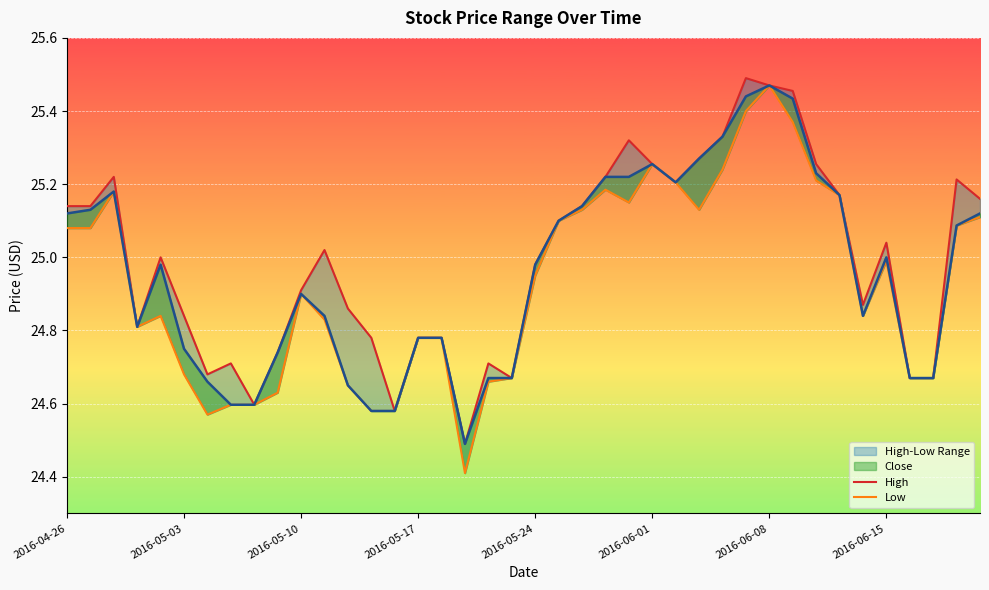

Reading left to right, list all the values displayed in this chart.

High: 25.1	25.1	25.2	24.8	25.0	24.8	24.7	24.7	24.6	24.7	24.9	25.0	24.9	24.8	24.6	24.8	24.8	24.5	24.7	24.7	25.0	25.1	25.1	25.2	25.3	25.3	25.2	25.3	25.3	25.5	25.5	25.5	25.3	25.2	24.9	25.0	24.7	24.7	25.2	25.2
Low: 25.1	25.1	25.2	24.8	24.8	24.7	24.6	24.6	24.6	24.6	24.9	24.8	24.6	24.6	24.6	24.8	24.8	24.4	24.7	24.7	25.0	25.1	25.1	25.2	25.1	25.3	25.2	25.1	25.2	25.4	25.5	25.4	25.2	25.2	24.8	25.0	24.7	24.7	25.1	25.1
Close: 25.1	25.1	25.2	24.8	25.0	24.8	24.7	24.6	24.6	24.7	24.9	24.8	24.6	24.6	24.6	24.8	24.8	24.5	24.7	24.7	25.0	25.1	25.1	25.2	25.2	25.3	25.2	25.3	25.3	25.4	25.5	25.4	25.2	25.2	24.8	25.0	24.7	24.7	25.1	25.1